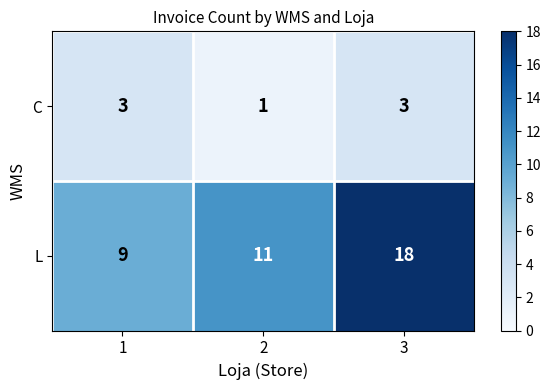

Reading right to left, extract all data points from this chart.

C: 3=3	2=1	1=3
L: 3=18	2=11	1=9